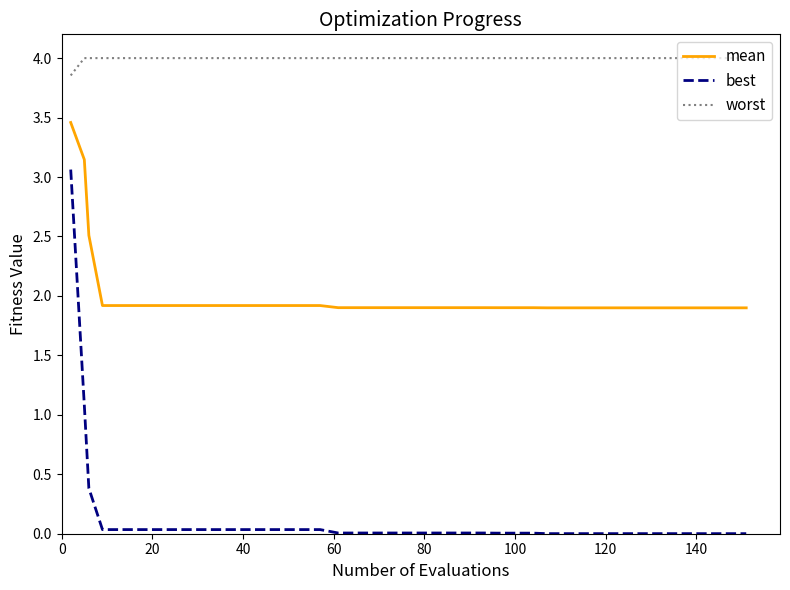

True or false: worst and mean intersect in this chart.

False